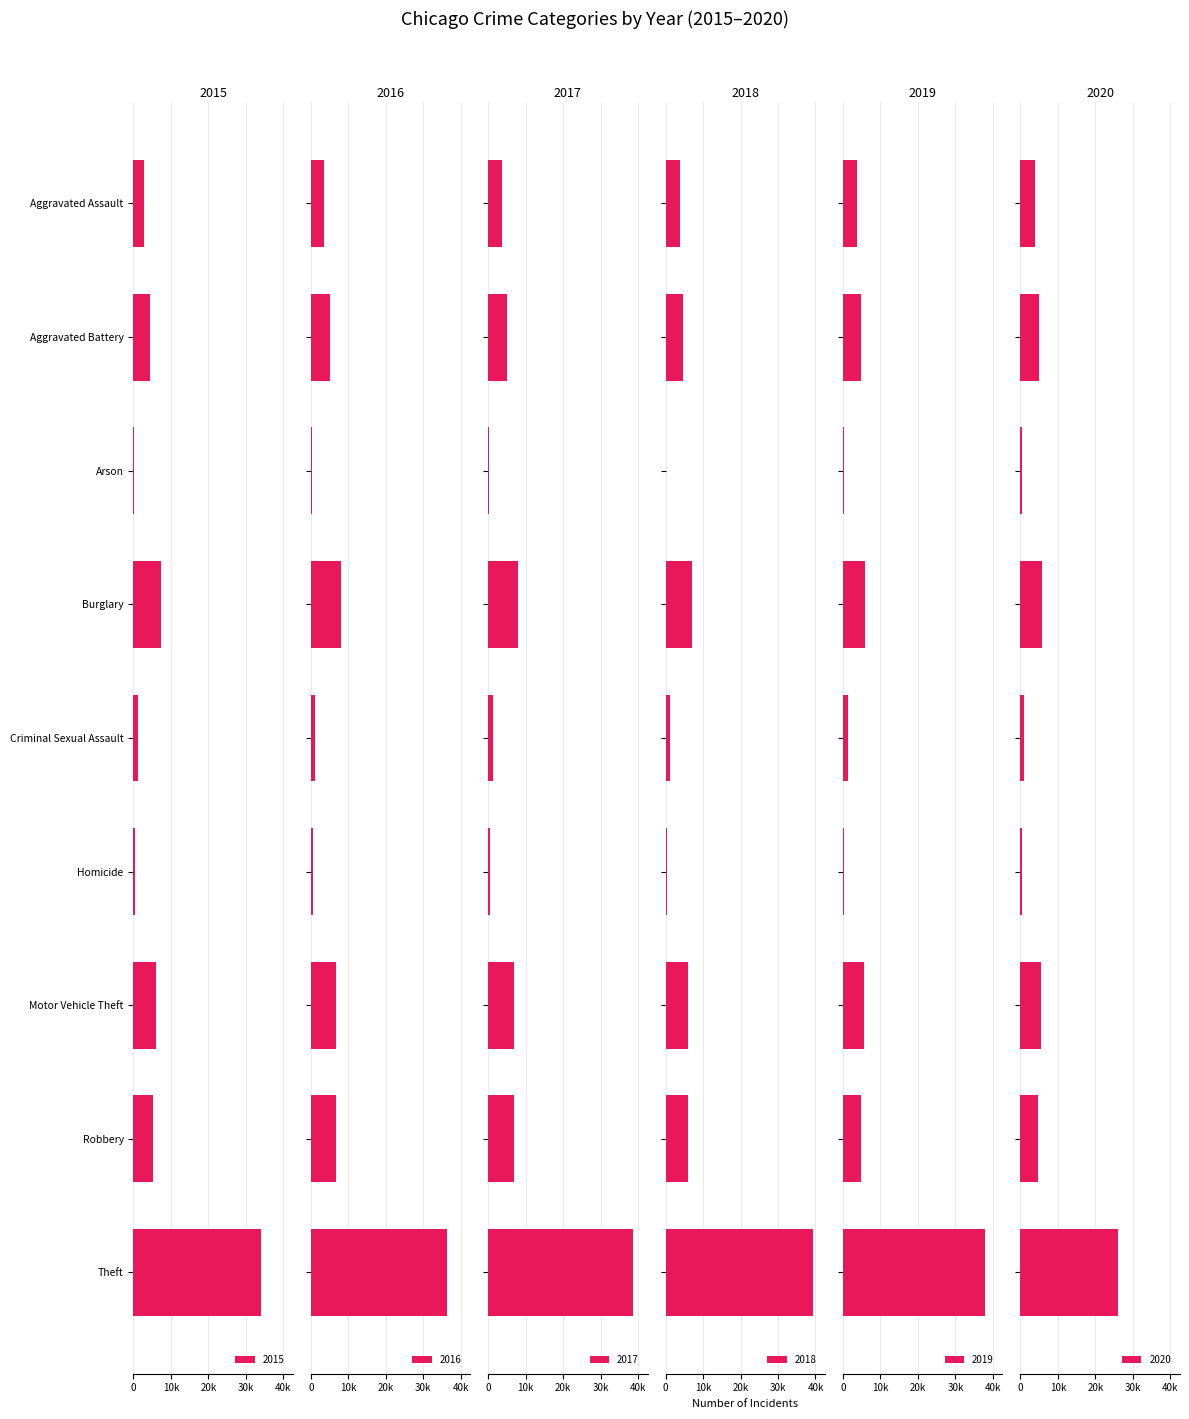

The 2016 series shows 688 at Homicide. True or false?

False